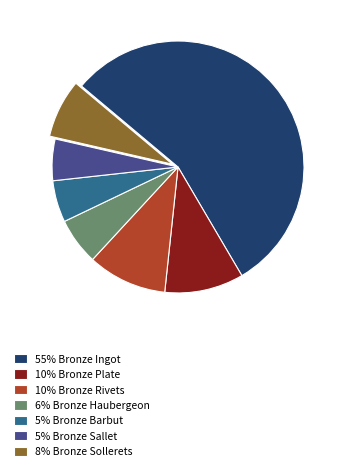

Is the sum of 55% Bronze Ingot and 6% Bronze Haubergeon greater than half?

Yes